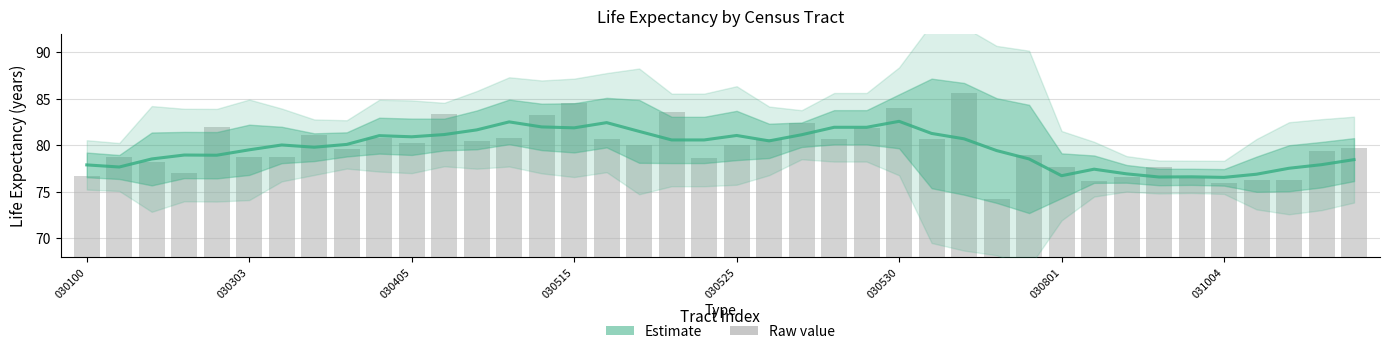

The Estimate (smoothed) series shows 80.6 at 19. True or false?

True